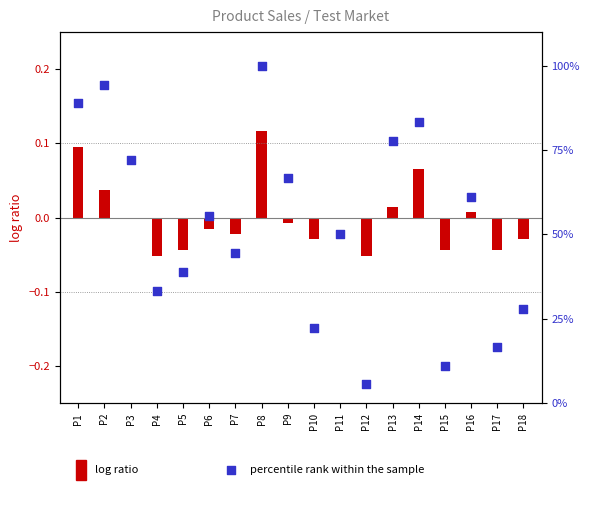

What is the change in value from P12 to P15?

+5.6